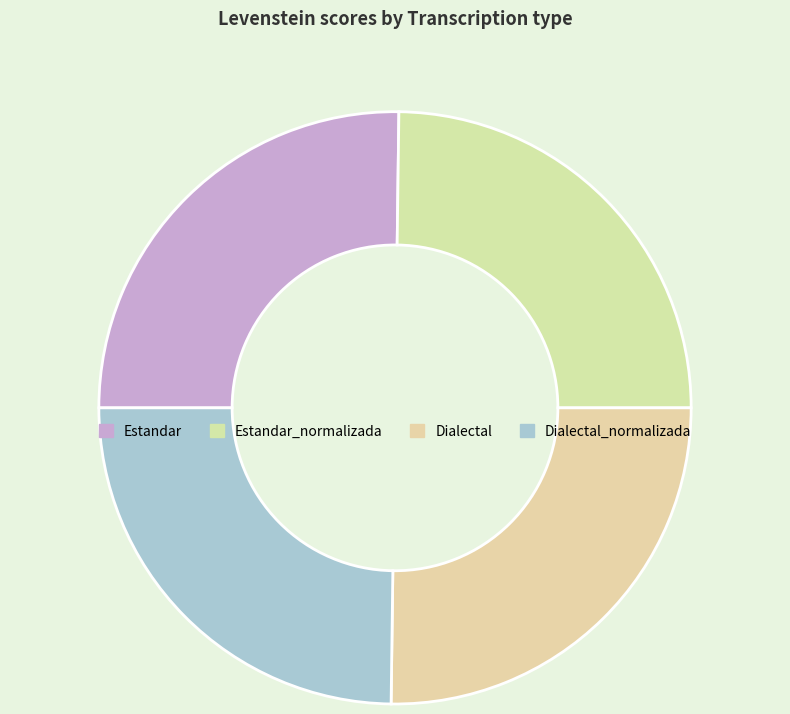

How many segments does this pie chart have?

4